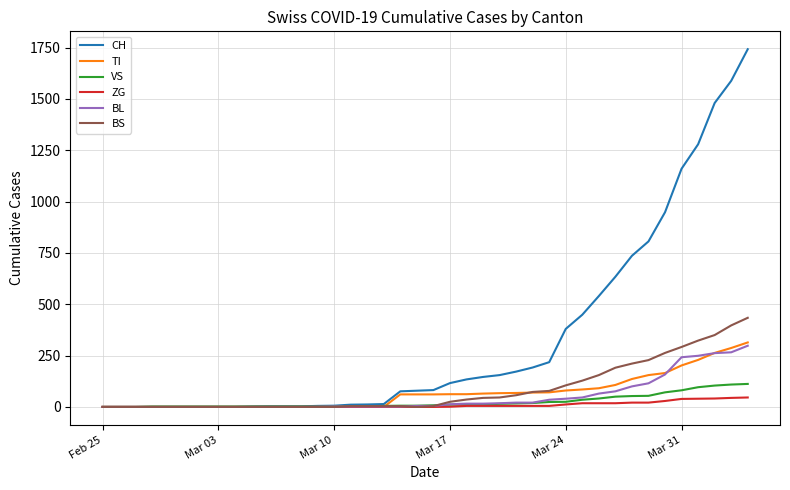

Which series has the largest range (max minus min)?

CH